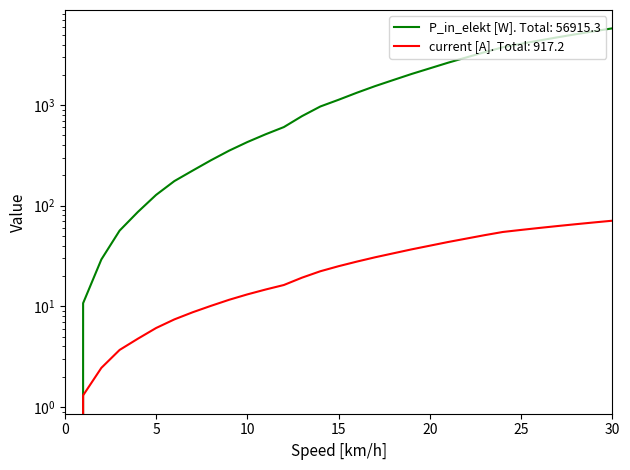

Between 2 and 4, which series saw the biggest shift?

P_in_elekt [W]